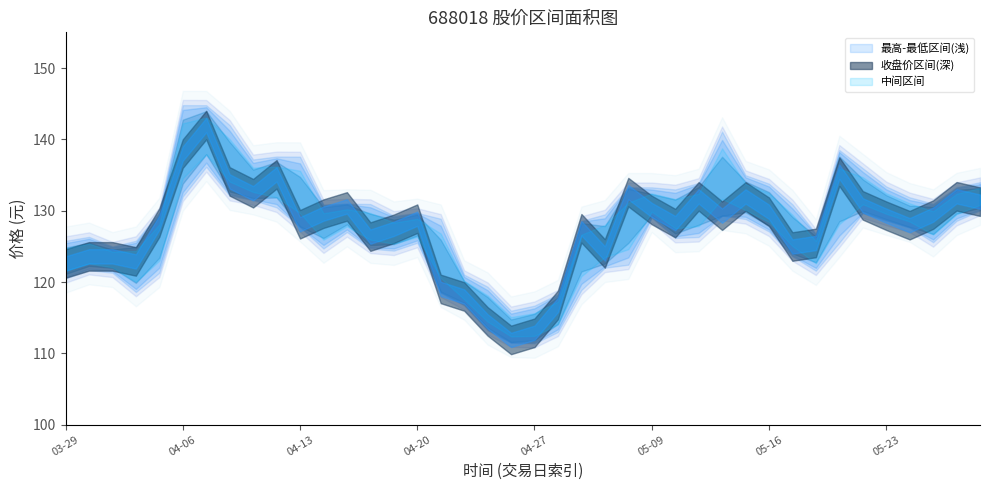

Is it true that 最低 equals 128.6 at 38?

True